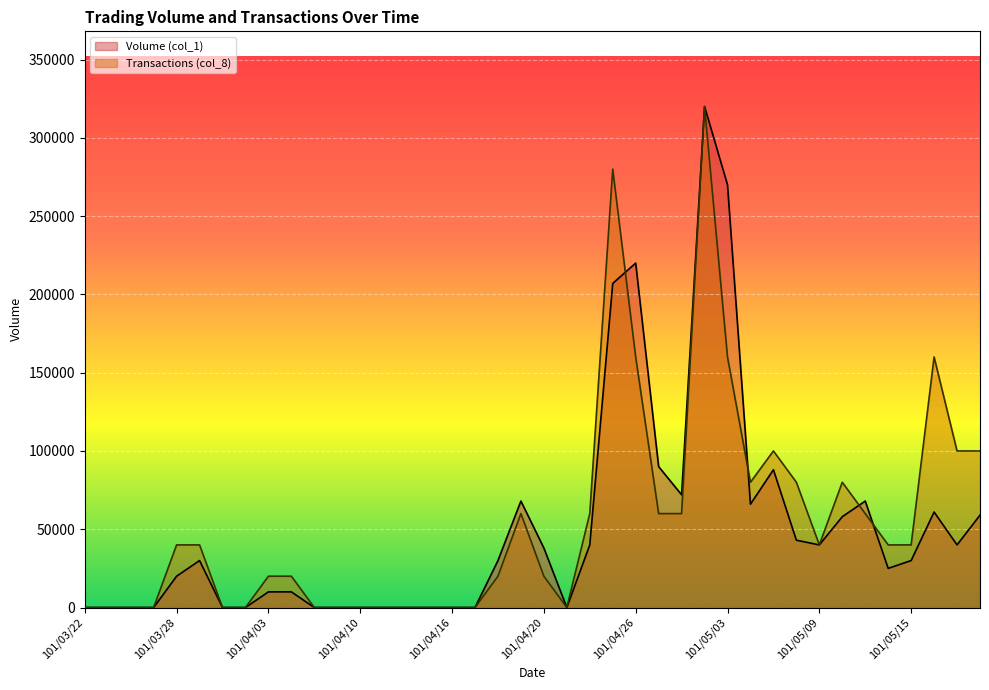

What is the total value across all series at 101/04/24?

100000